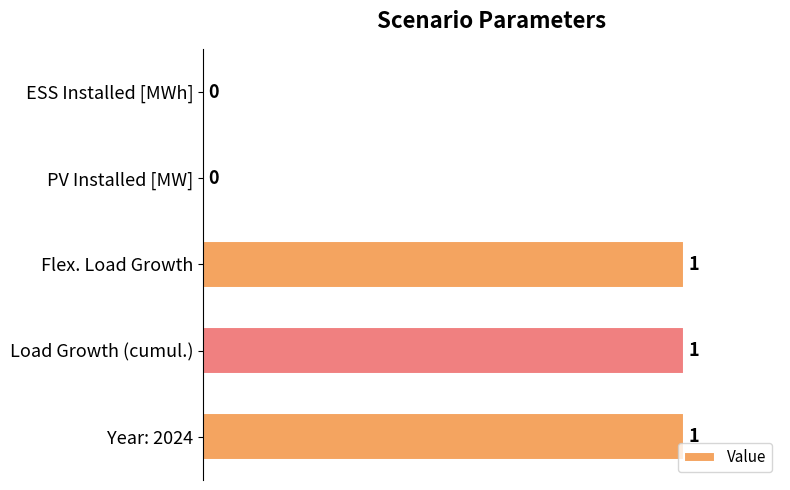

True or false: the data shows 0 at PV Installed [MW].

True